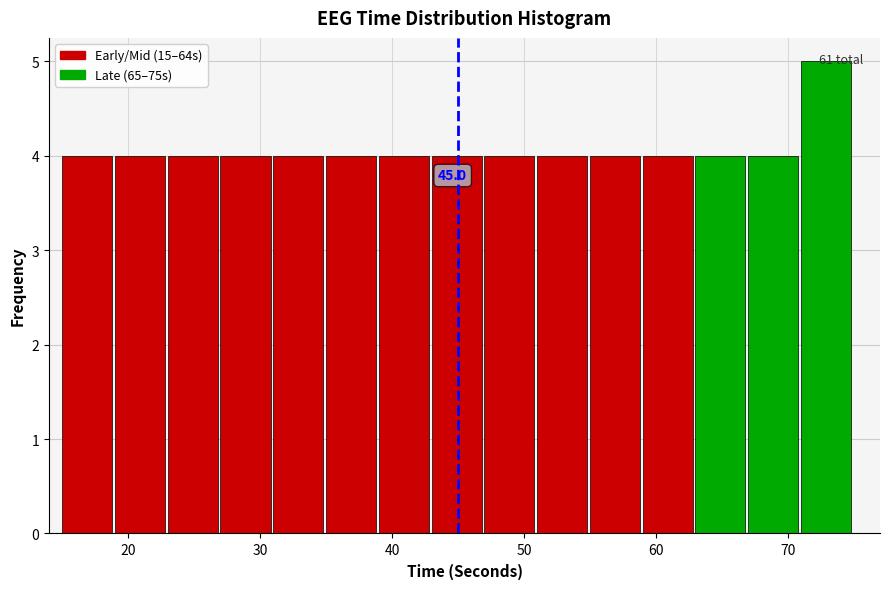

Over which range of the x-axis is the bar tallest?

71 to 75